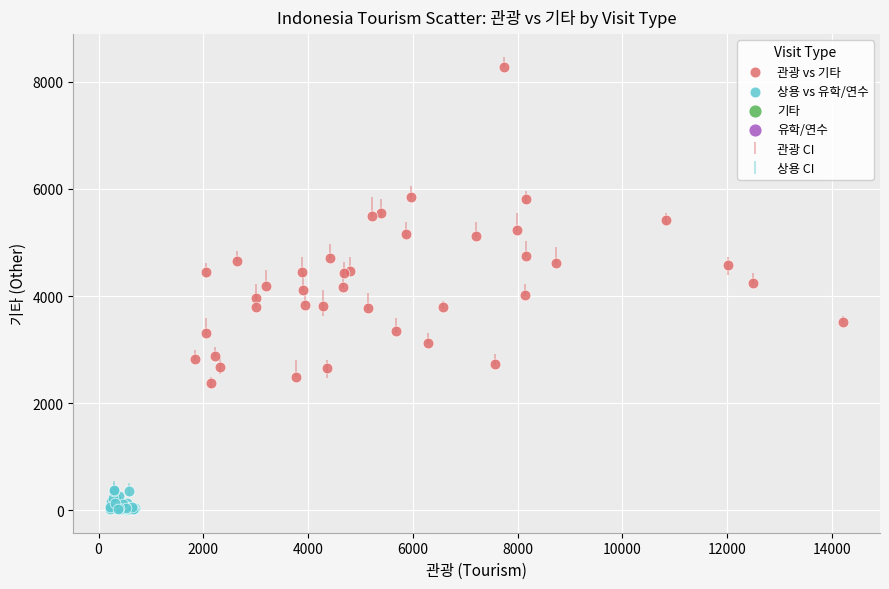

Which series has the largest Y range (max minus min)?

관광 vs 기타